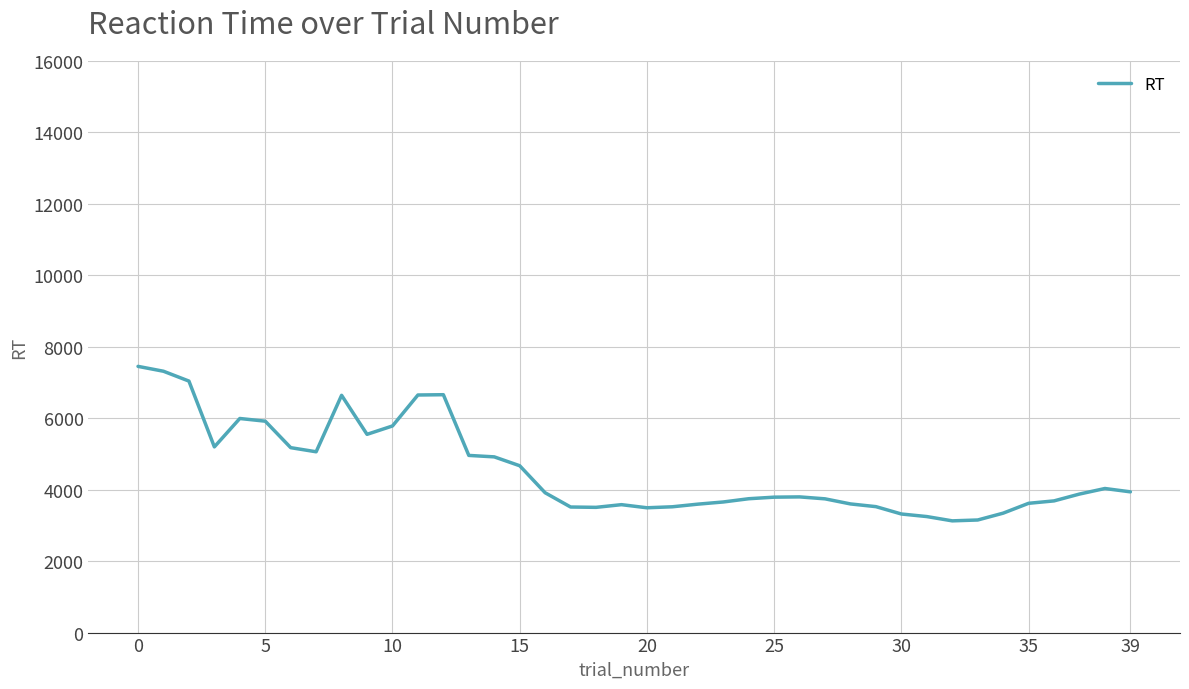

What is the difference between the maximum and minimum values?

4322.6